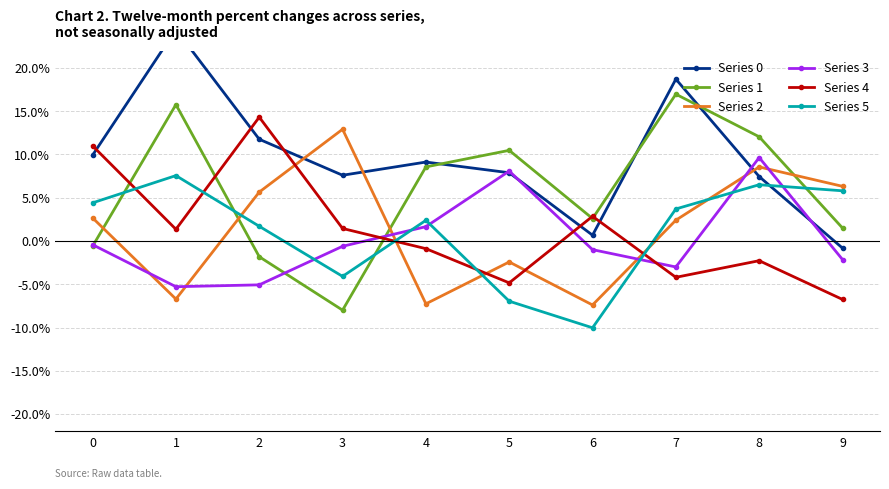

How many times do Series 5 and Series 4 cross each other?

5